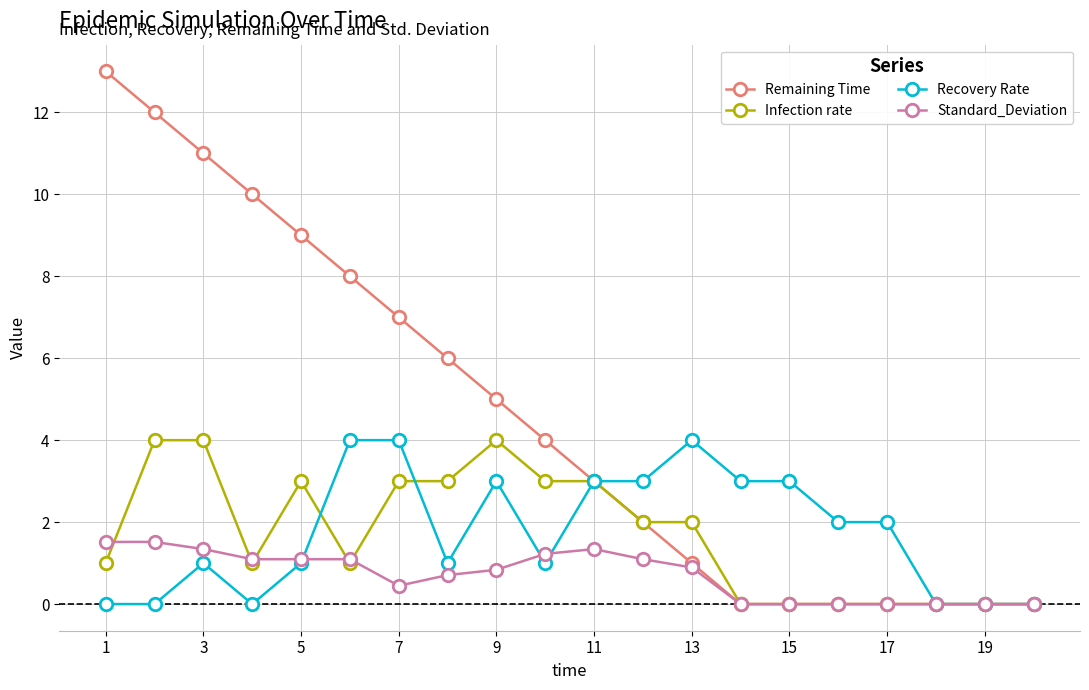

What is the difference between the maximum and minimum values in the Standard_Deviation series?

1.5